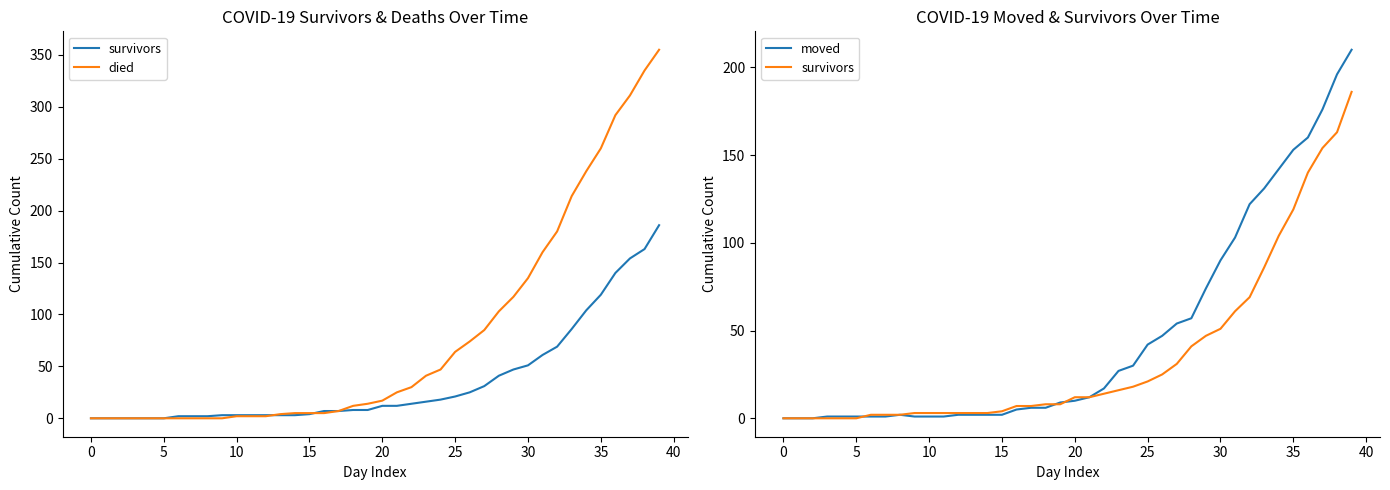

Which category has the highest value in the died series?

39